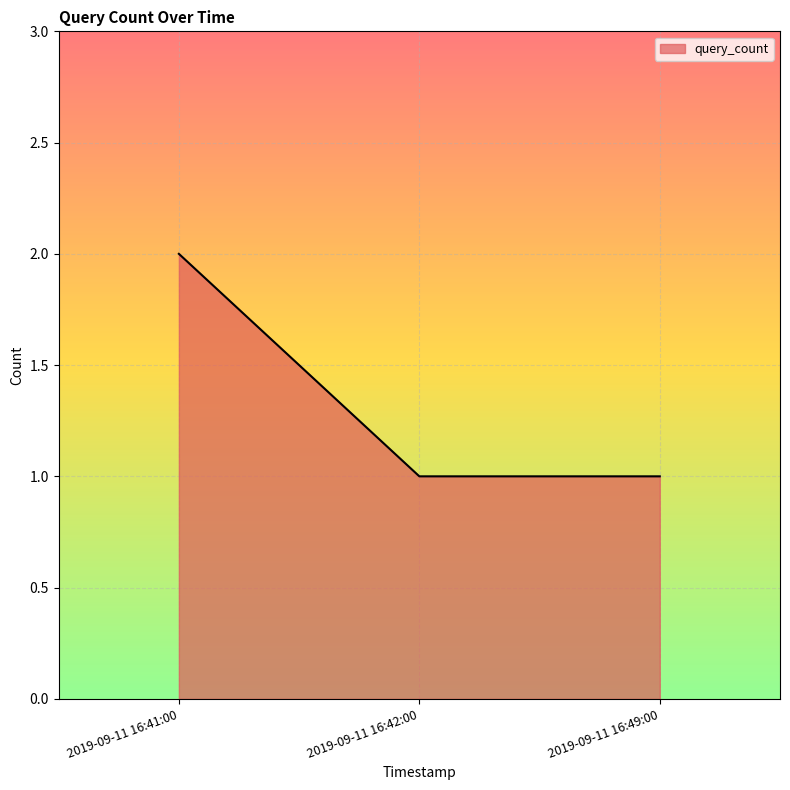

True or false: the data shows 0 at 2019-09-11 16:49:00.

False